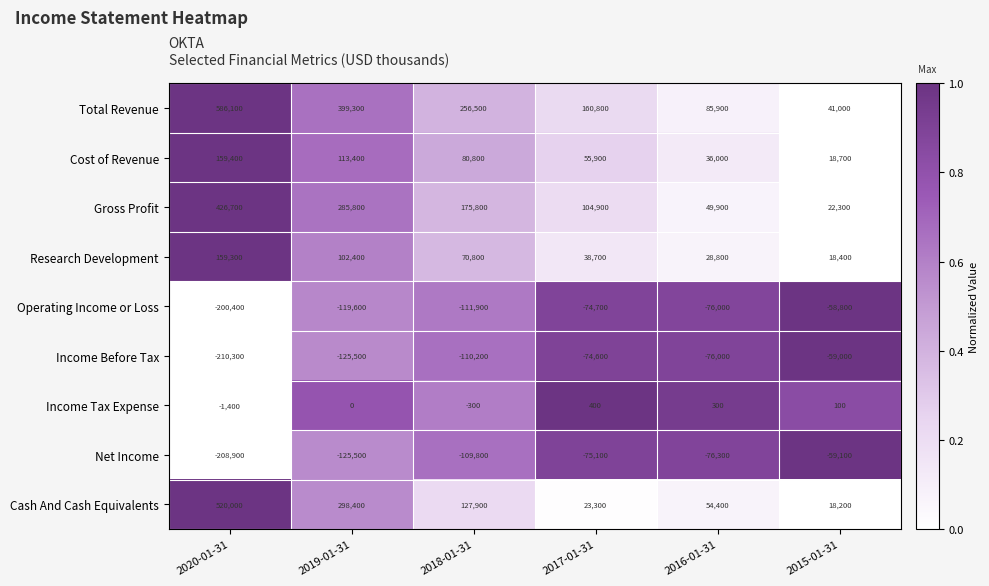

Rank the series at 2017-01-31 from highest to lowest value.

Total Revenue, Gross Profit, Cost of Revenue, Research Development, Cash And Cash Equivalents, Income Tax Expense, Income Before Tax, Operating Income or Loss, Net Income